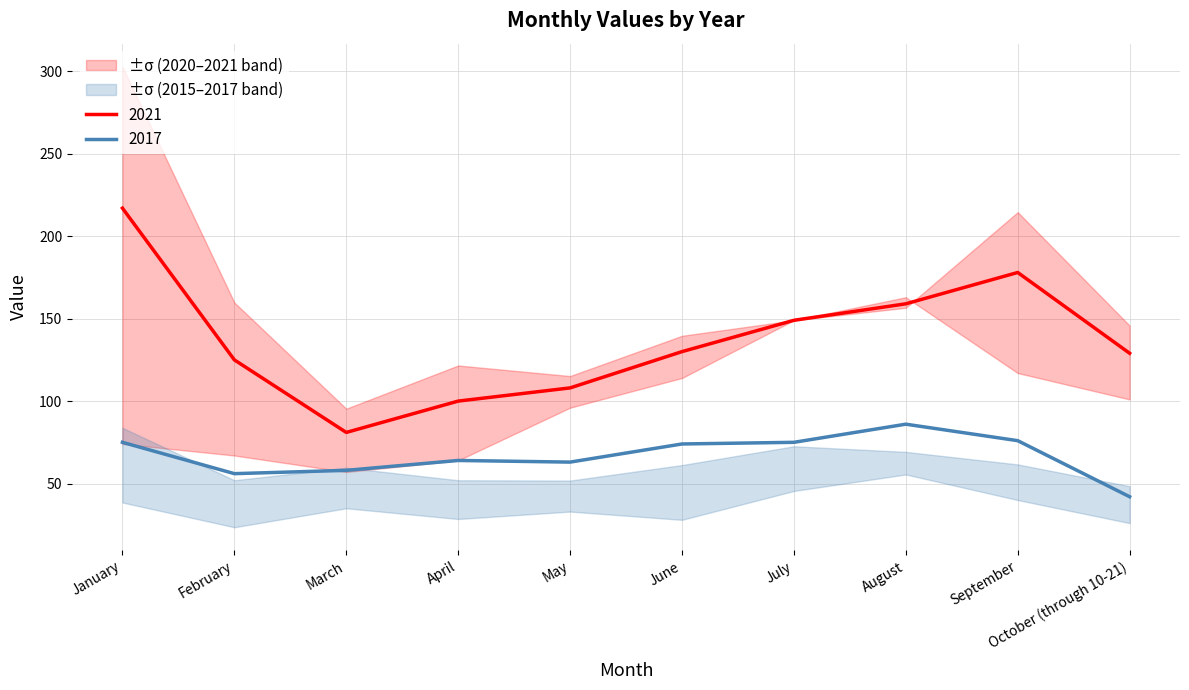

At which category does 2020 reach its first local valley?

March